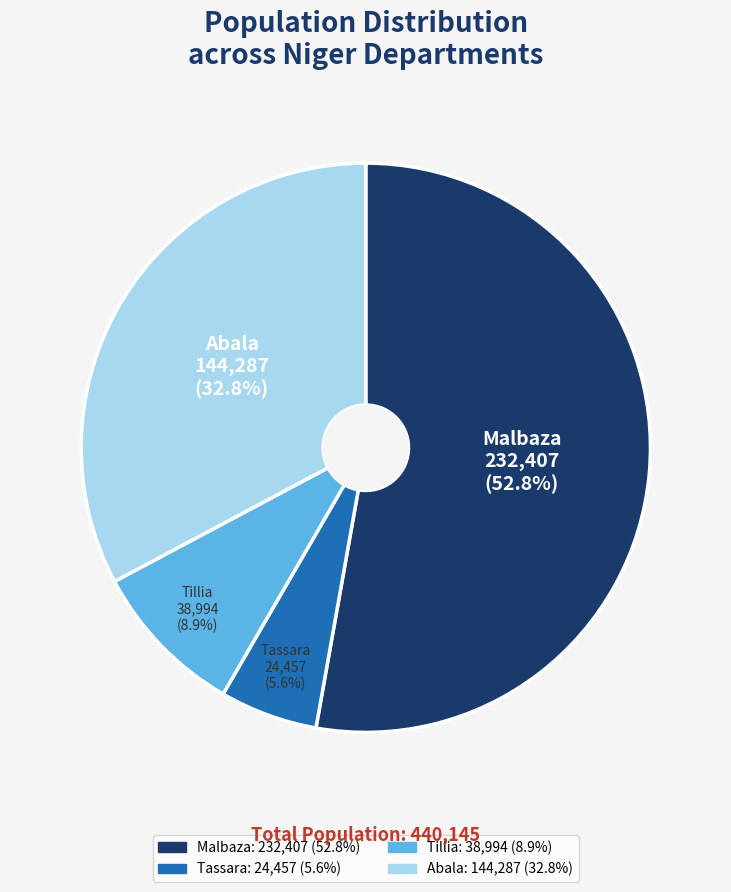

Does any single category account for the majority?

Yes